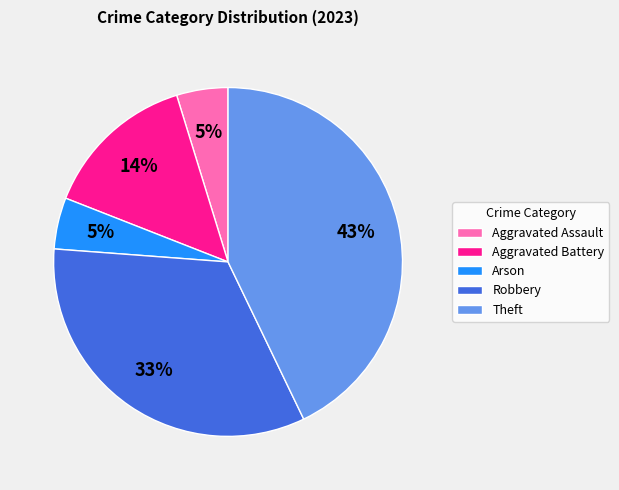

What is the largest slice in the pie chart?

Theft